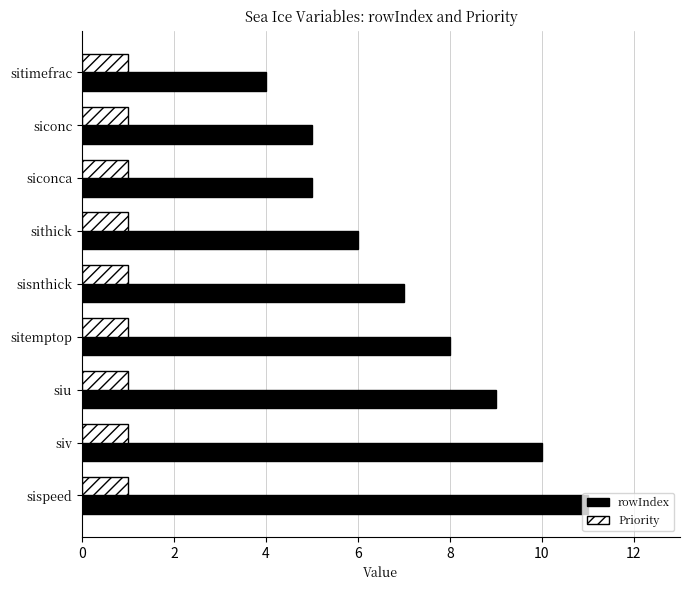

What is the difference between the maximum and minimum values in the rowIndex series?

7